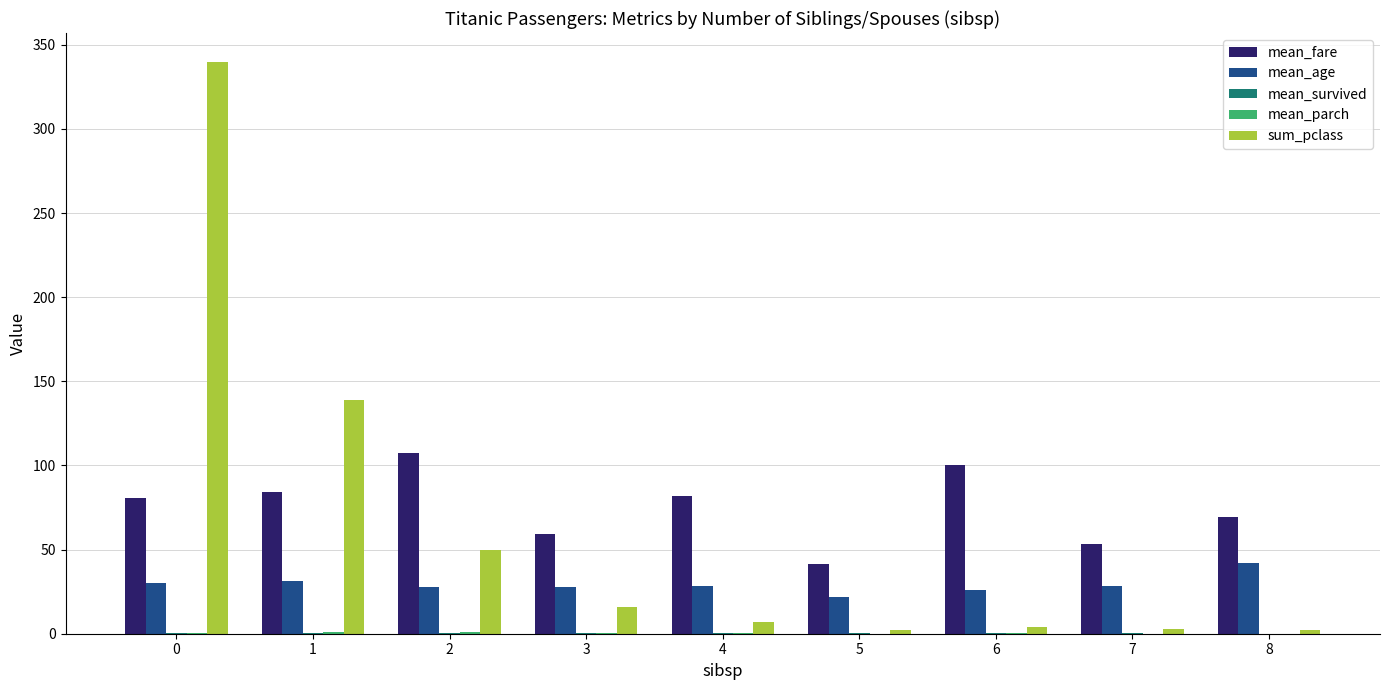

Which series has the largest range (max minus min)?

sum_pclass